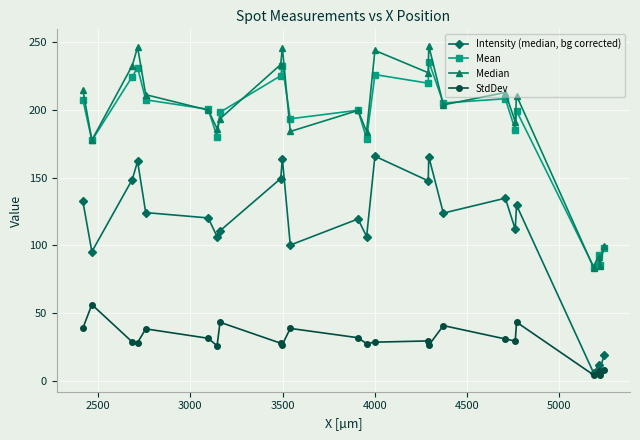

What are all the series names shown in the legend?

Intensity (median, bg corrected), Mean, Median, StdDev